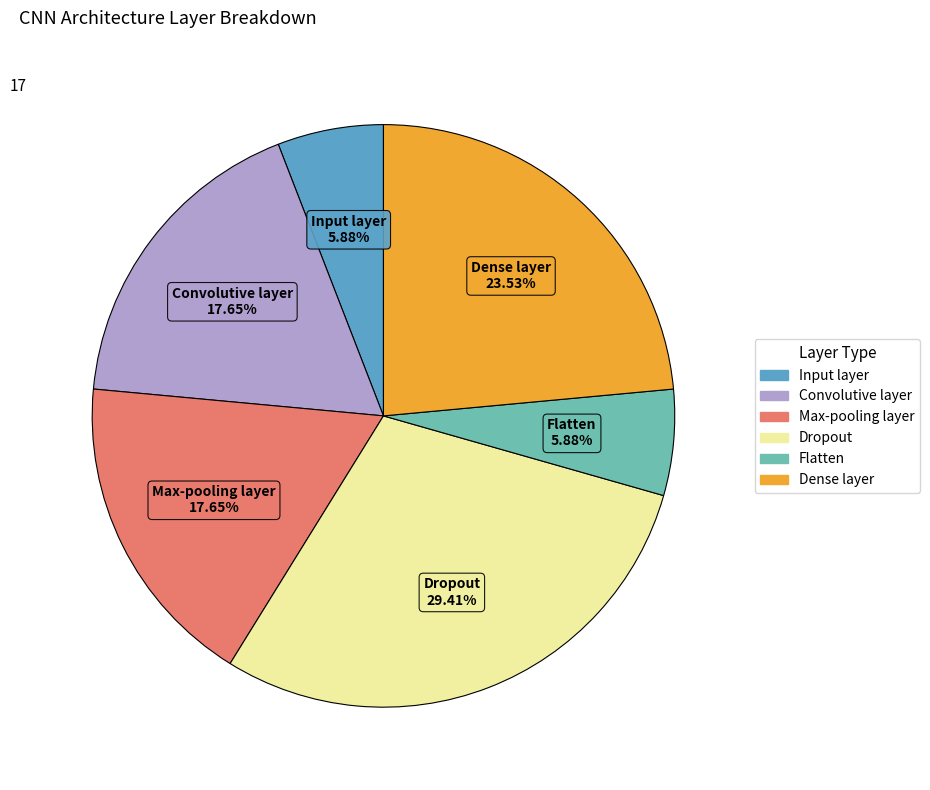

Count the number of slices in the pie.

6